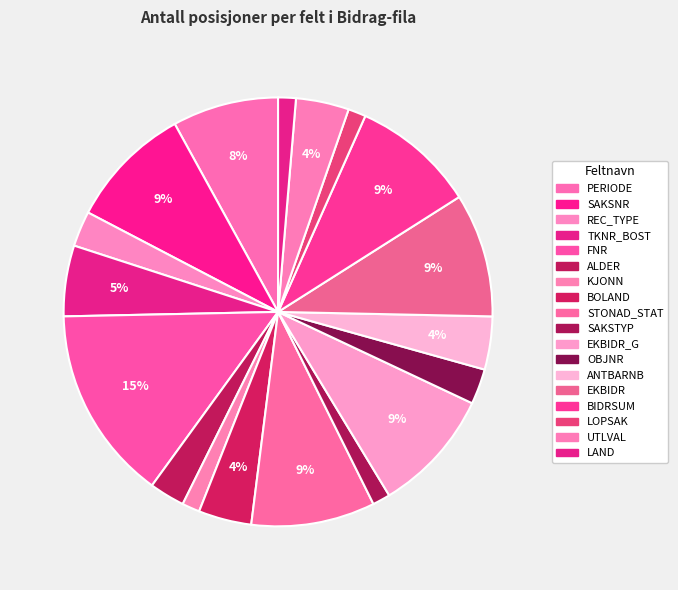

Count the number of slices in the pie.

18